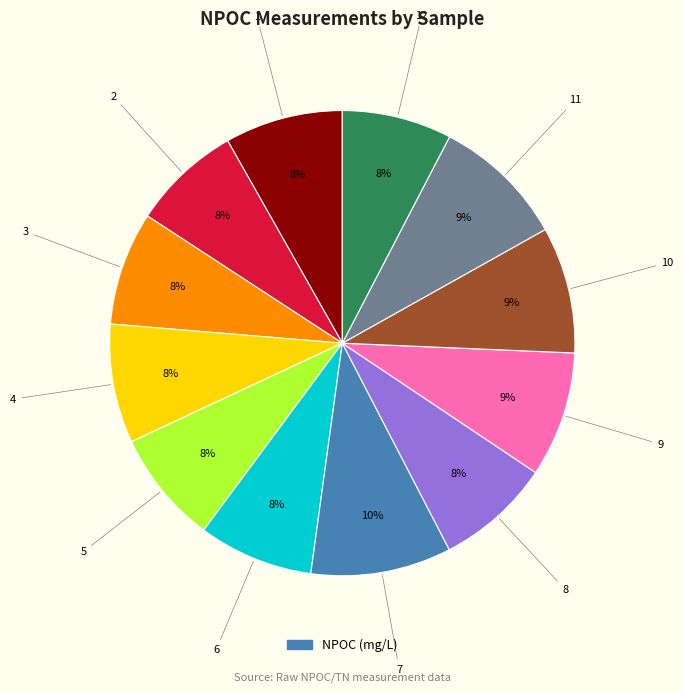

To the nearest percent, what is the average slice percentage?

8%